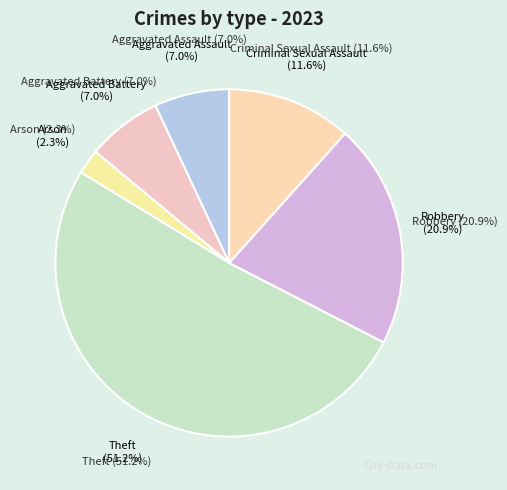

Is it true that Criminal Sexual Assault is 21% of the pie?

False